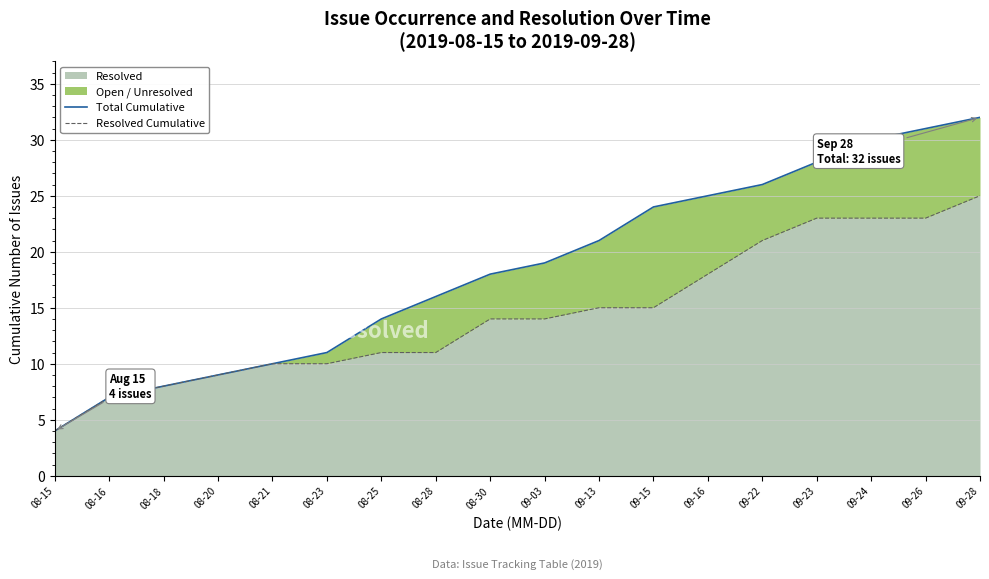

How many data points does each series have?

18